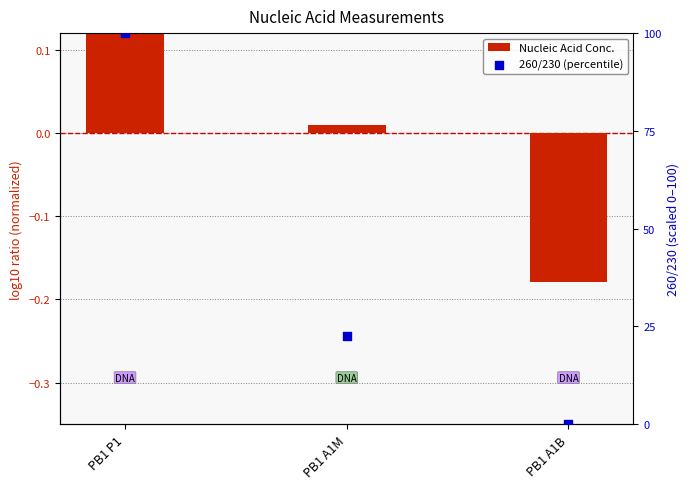

Which series has the largest Y range (max minus min)?

260/230 (percentile)